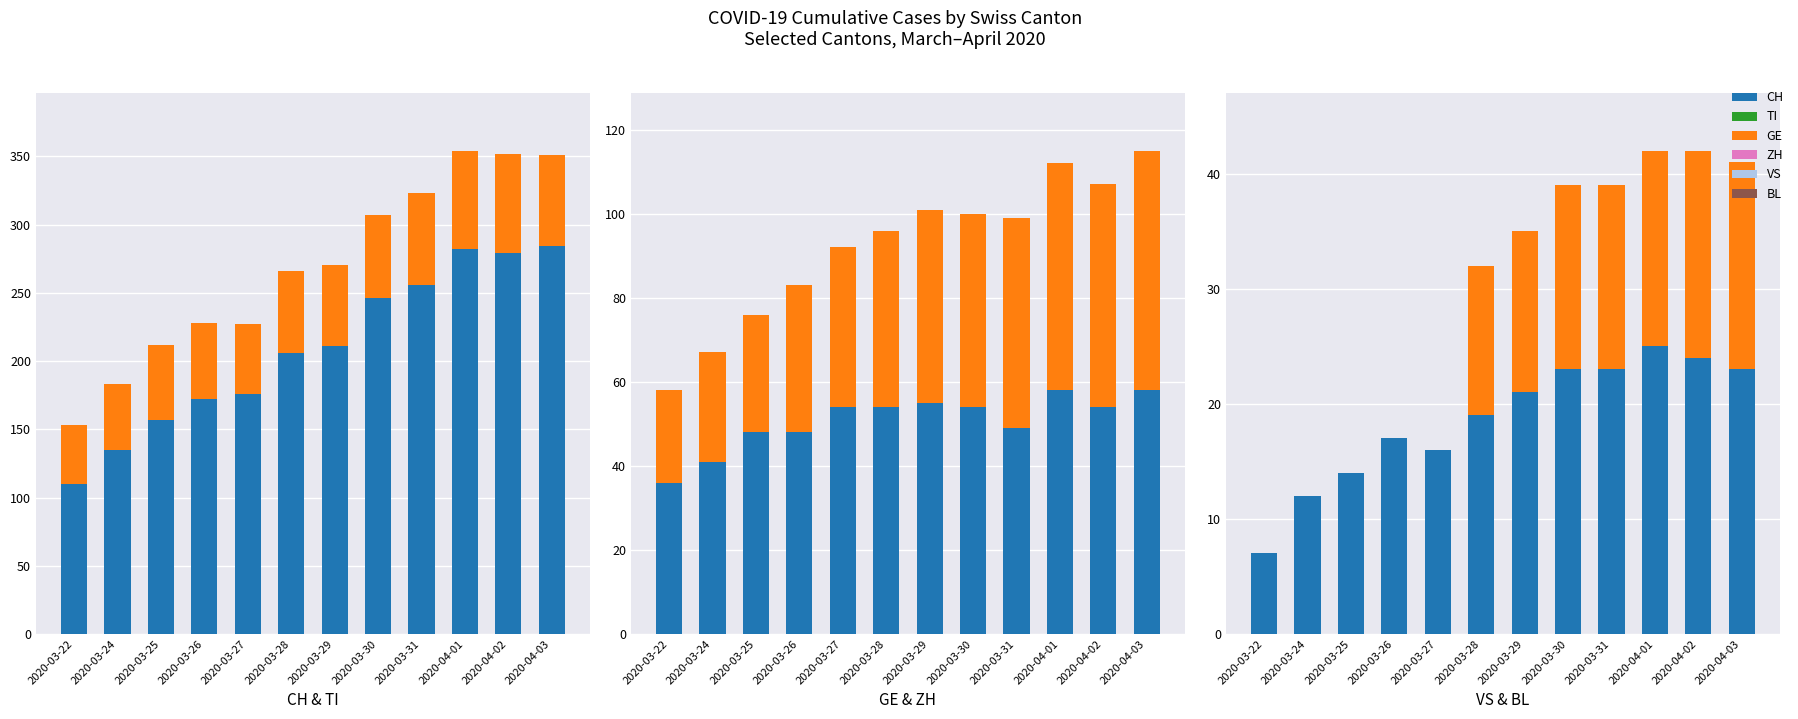

Are the bars grouped side by side (vs. stacked)?

Yes